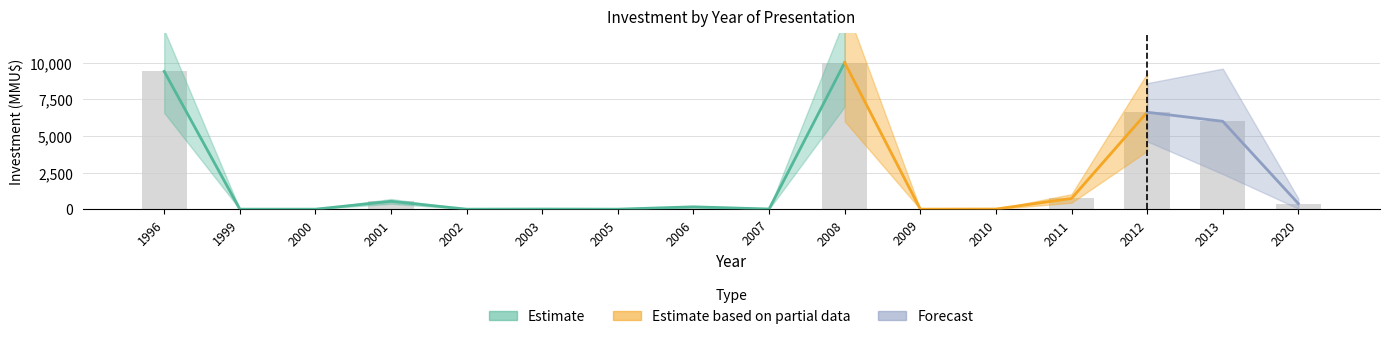

What is the average value?

2115.5